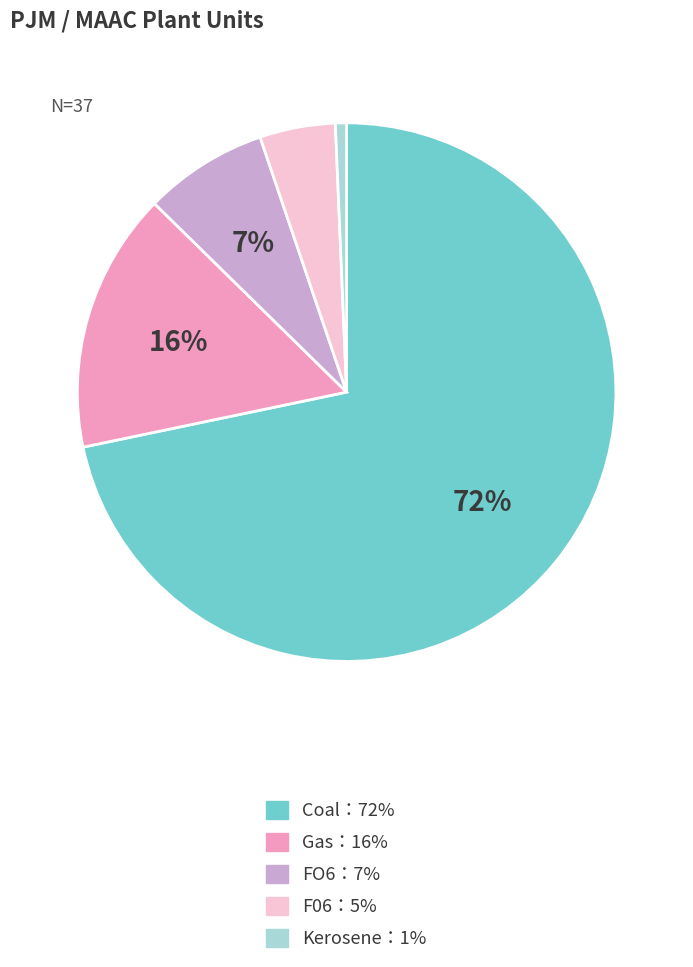

To the nearest percent, what is the average slice percentage?

20%